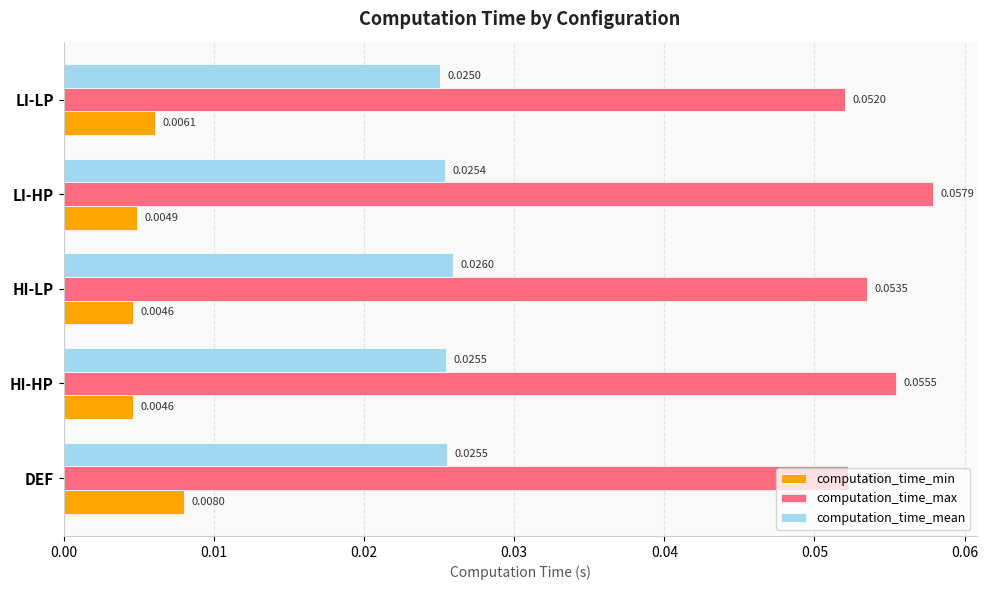

Rank the categories by computation_time_max value from lowest to highest.

LI-LP, DEF, HI-LP, HI-HP, LI-HP